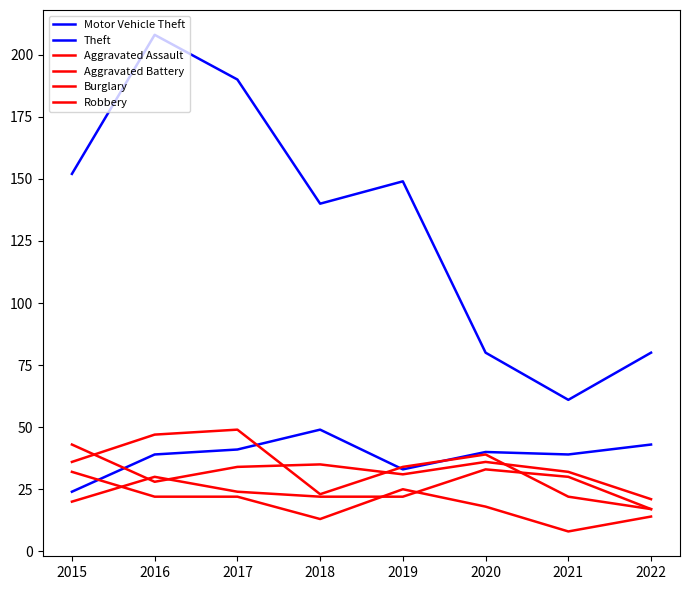

True or false: Motor Vehicle Theft and Aggravated Assault cross at least once.

False